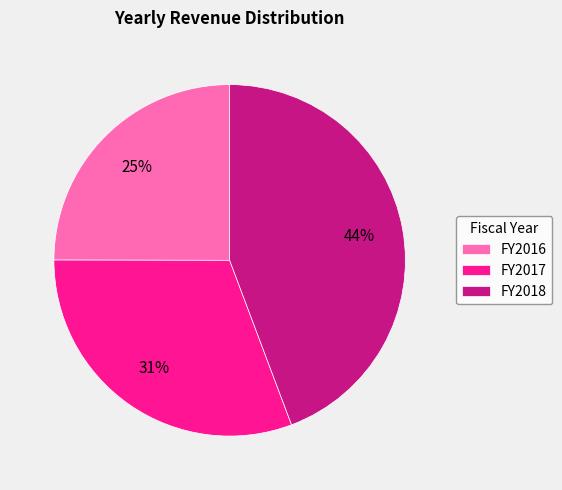

To the nearest percent, what is the combined percentage of FY2017 and FY2016?

56%